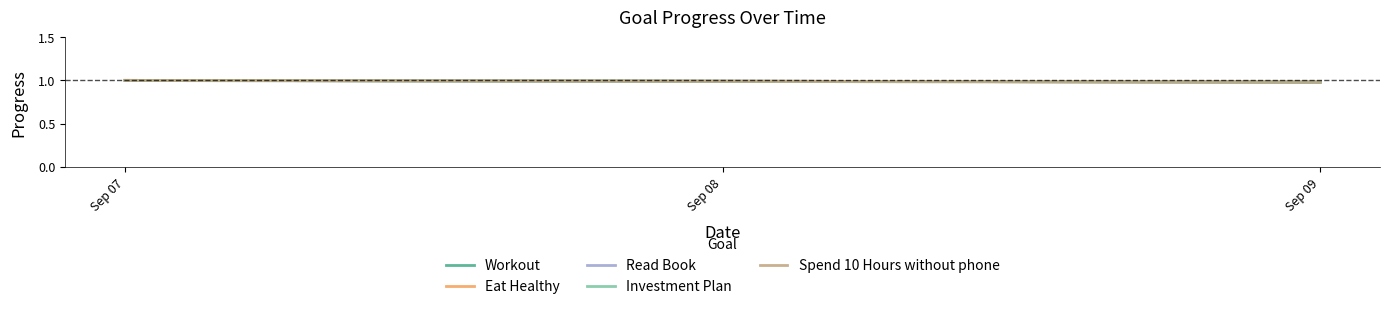

Is it true that Spend 10 Hours without phone equals 1.7 at Sep 07?

False